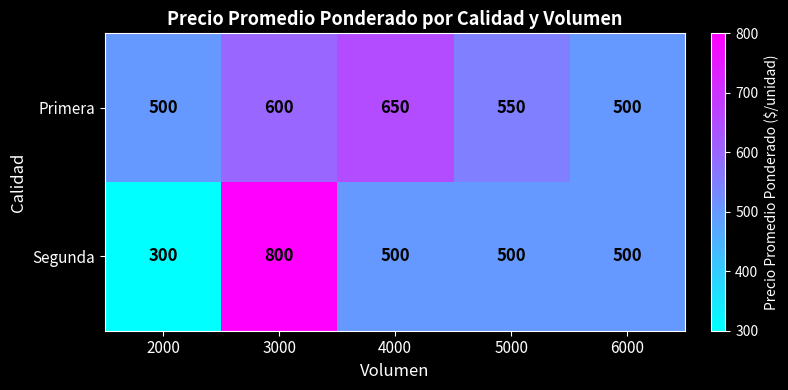

How many Primera values are between 500 and 600?

4